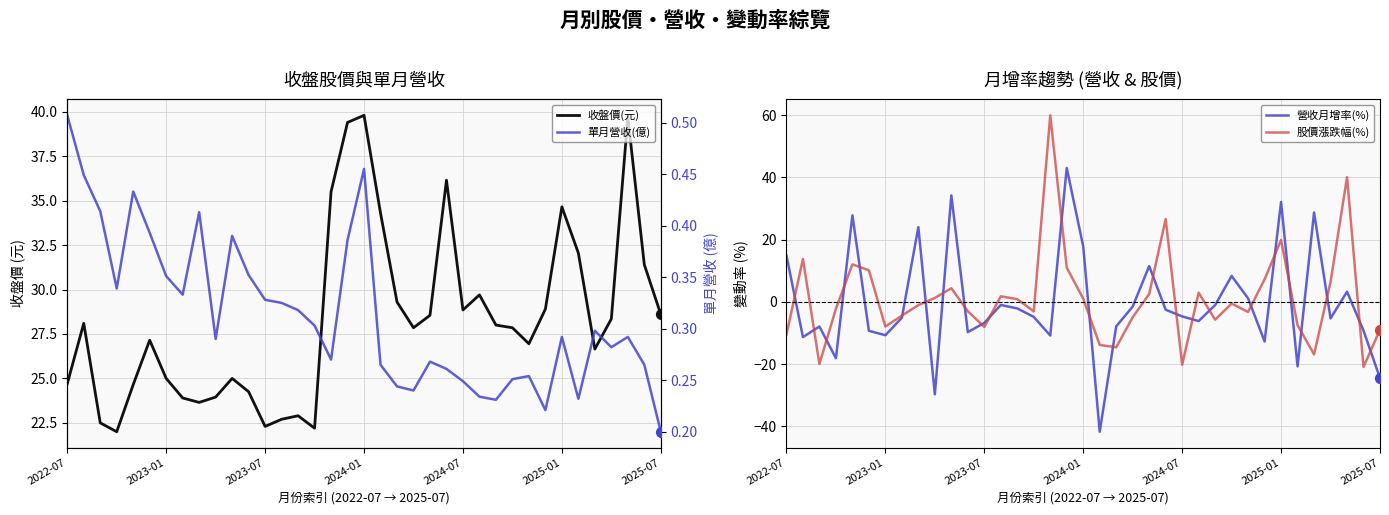

Which series has the largest total across all categories?

收盤價(元)